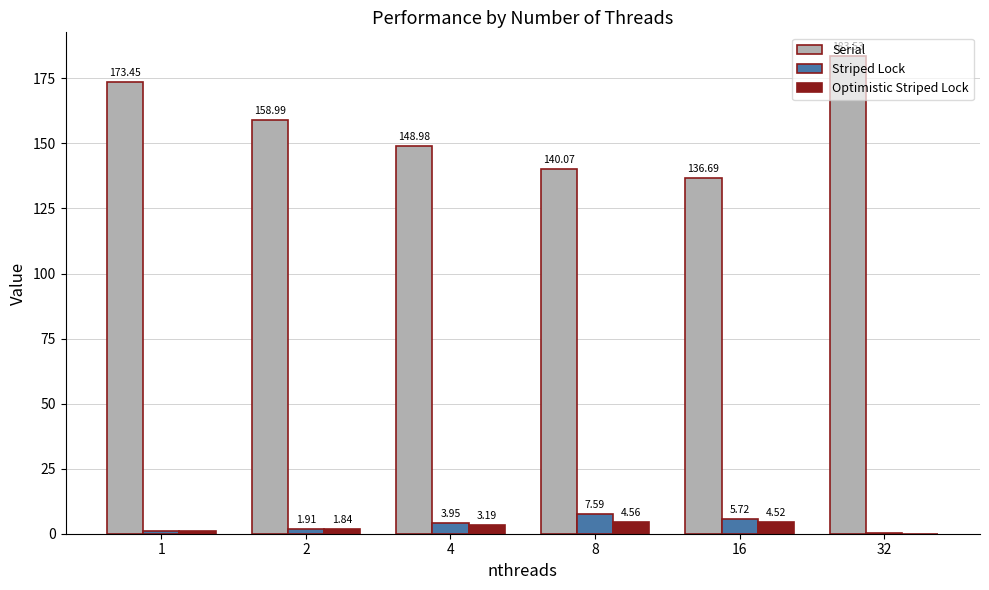

At which label does Striped Lock first exceed 3?

4